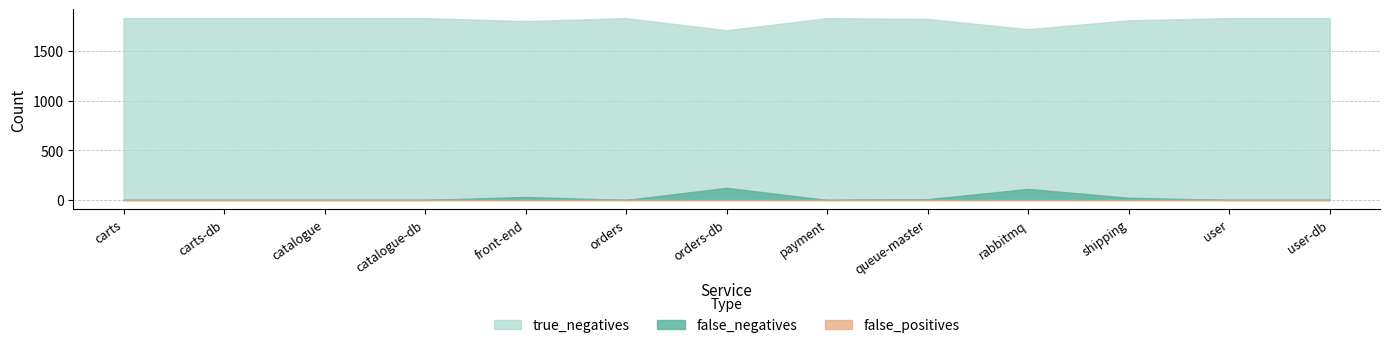

The value of false_negatives at catalogue is 77. True or false?

False